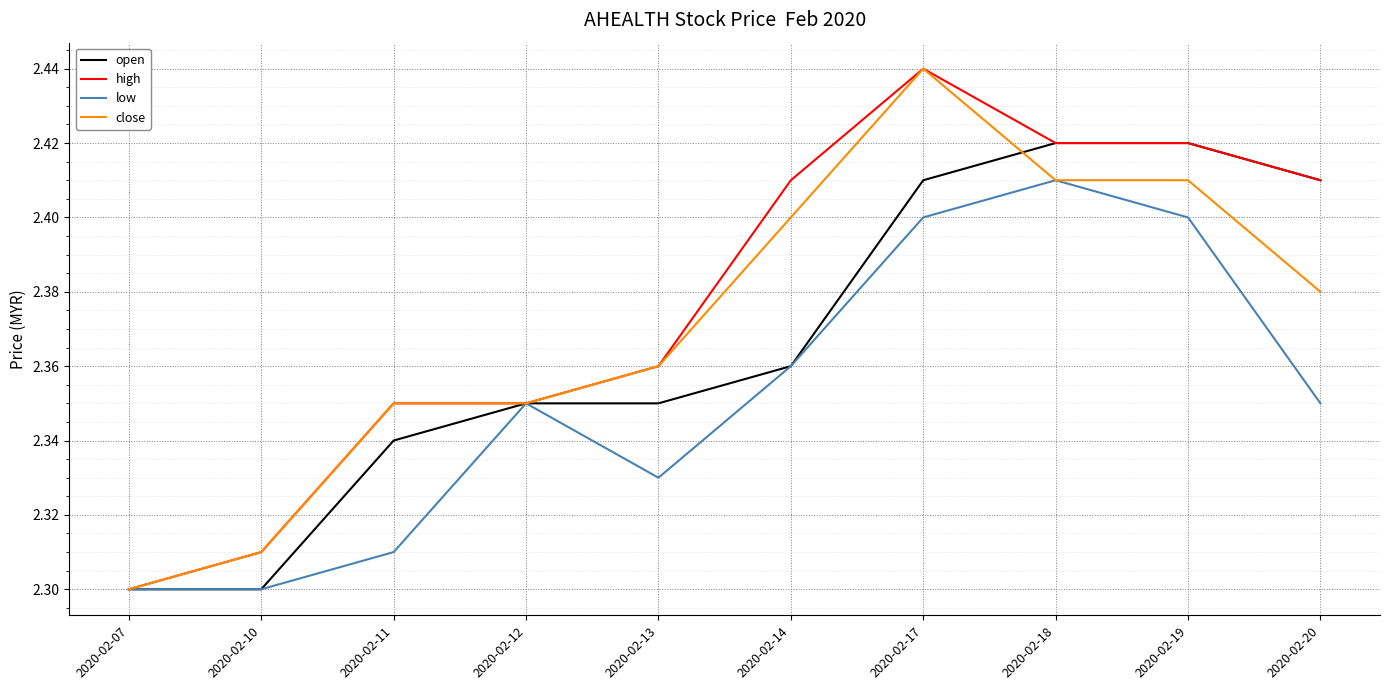

True or false: close has a value of 2.4 at 2020-02-13.

True